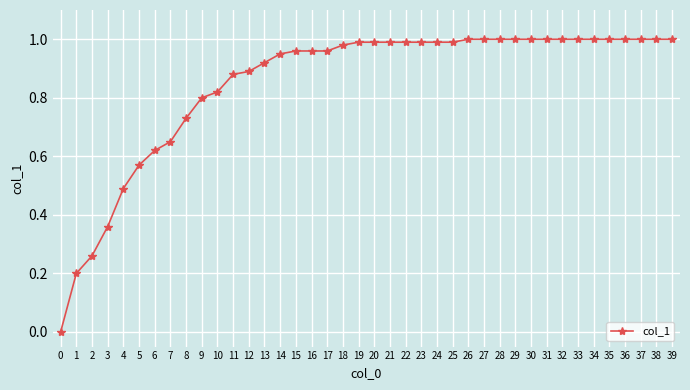

What is the change in value from 1 to 9?

+0.6